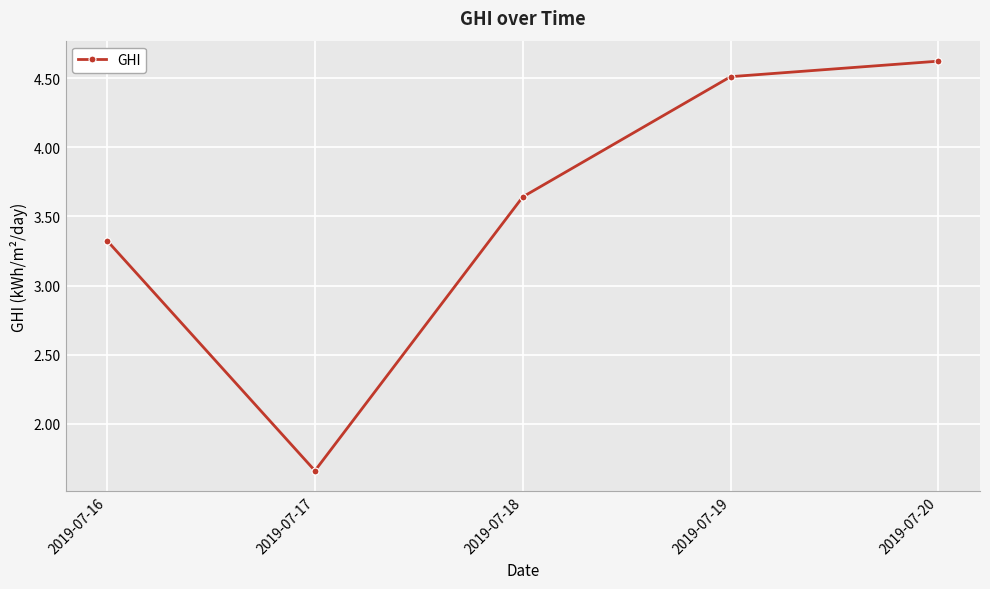

Count the number of data series in this chart.

1